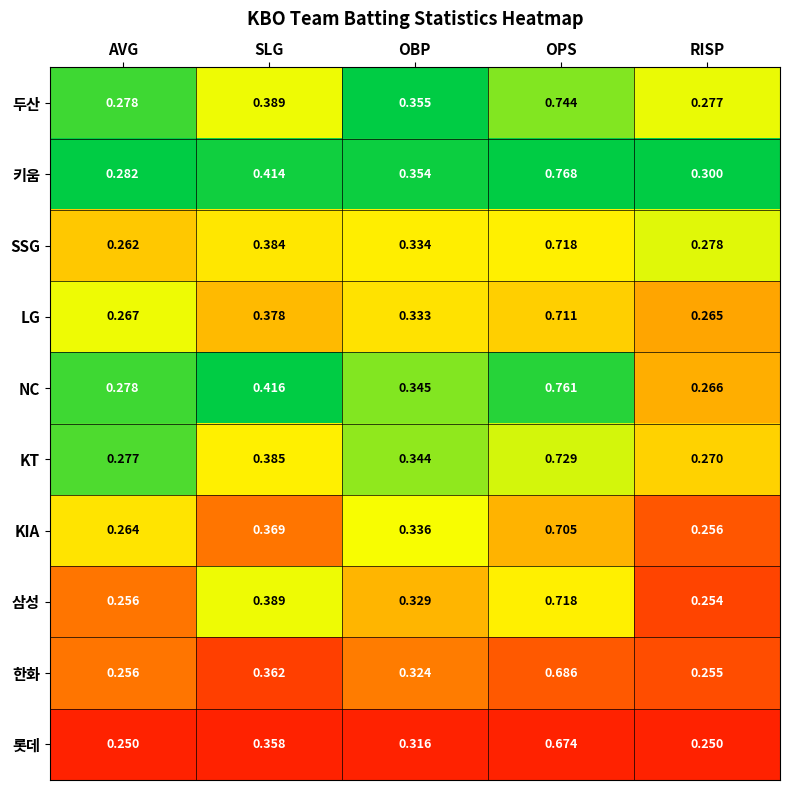

At which label is NC closest to 0?

RISP